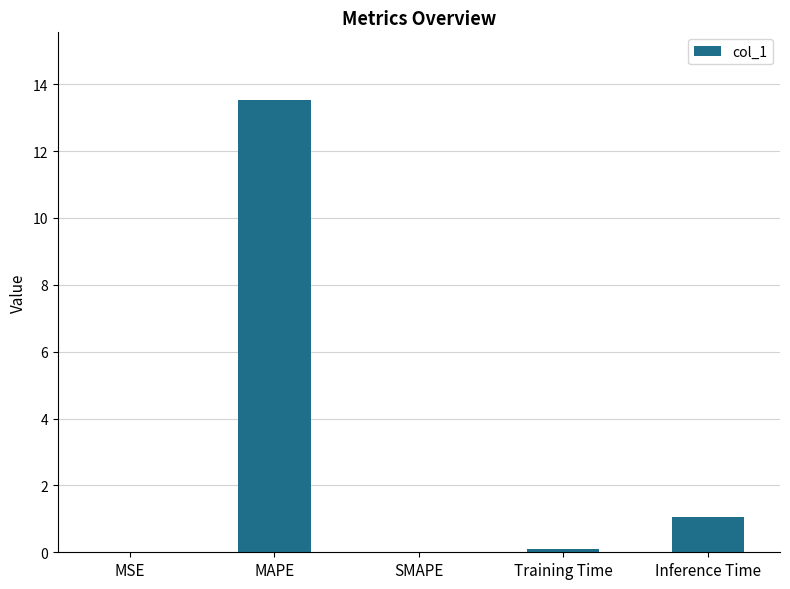

Are the bars horizontal?

No